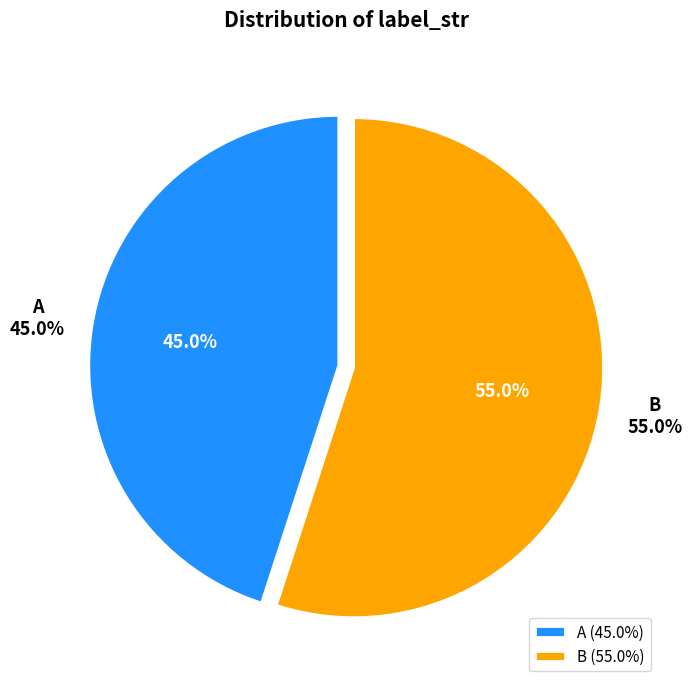

Does any single category account for the majority?

Yes